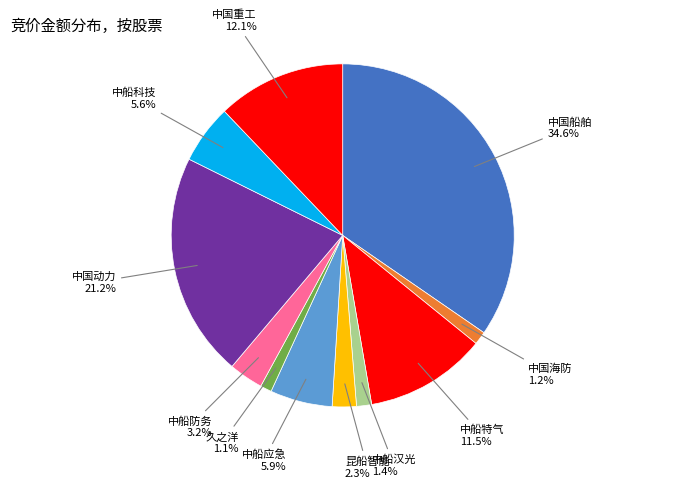

How many segments does this pie chart have?

11